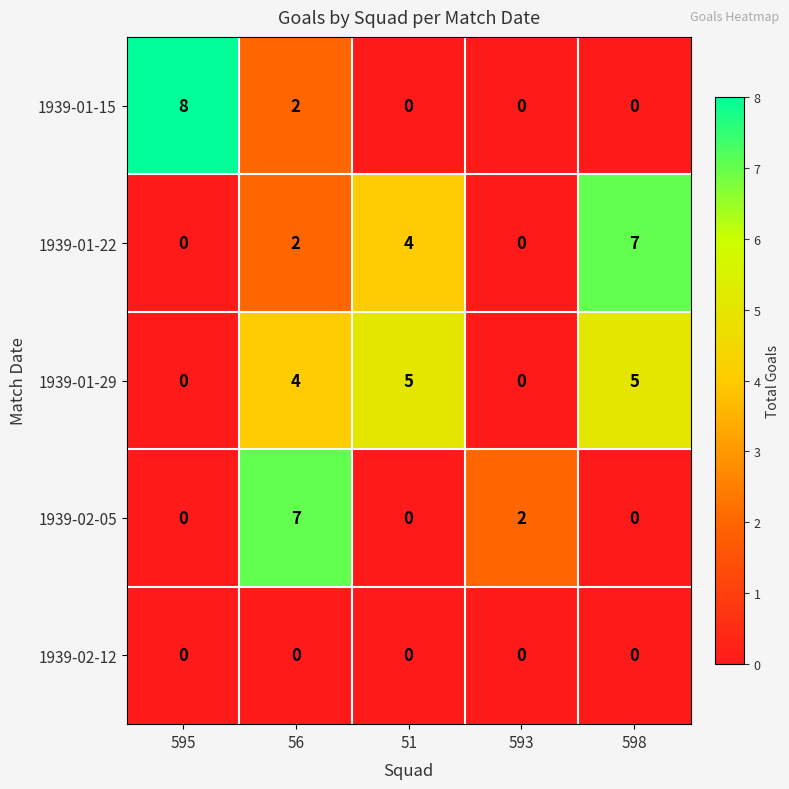

How many data points in 1939-01-15 are above 0?

2